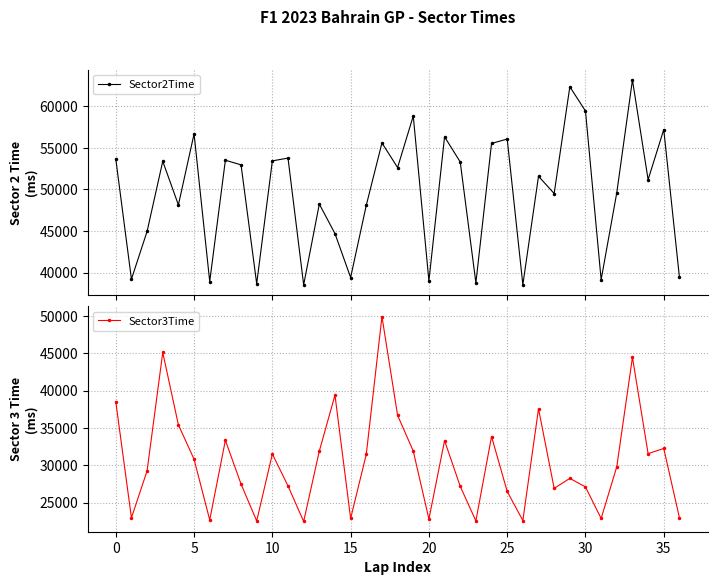

Count the number of data series in this chart.

2